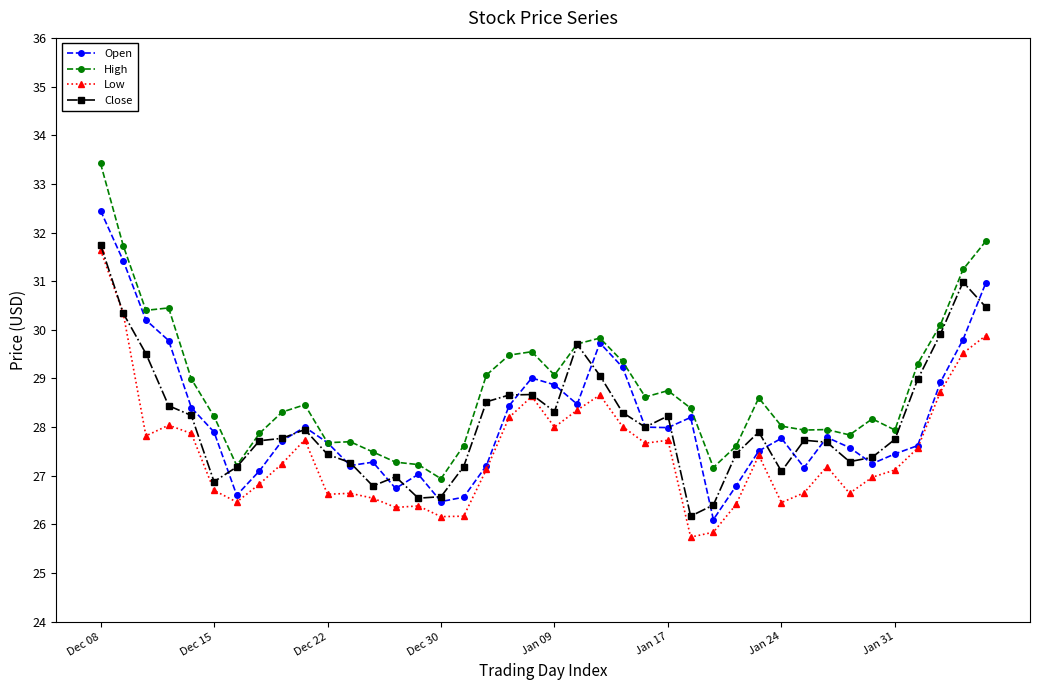

Which series has the largest total across all categories?

High